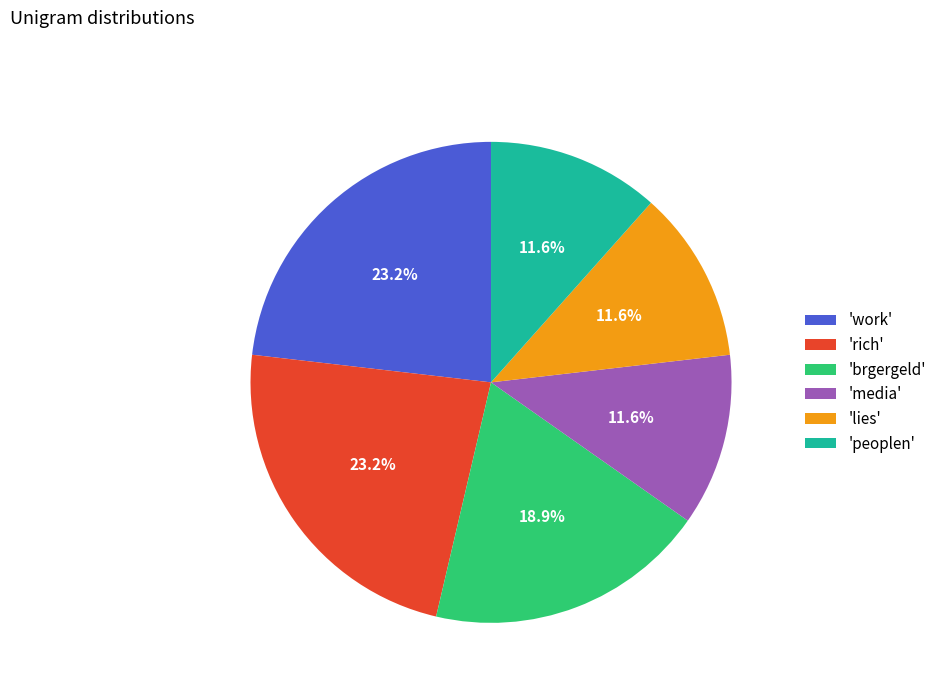

Between 'brgergeld' and 'lies', which is larger?

'brgergeld'